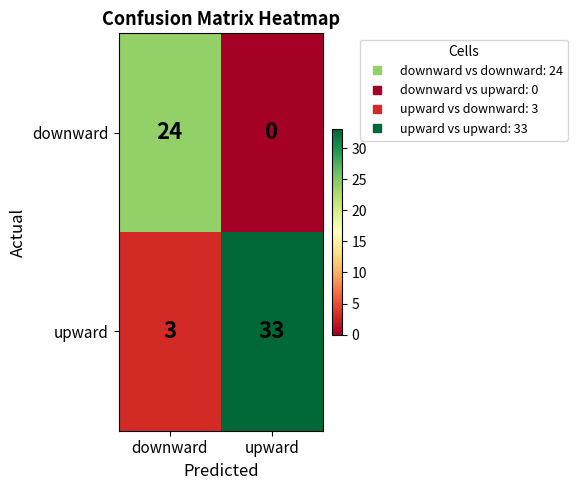

Where is upward nearest to the value 18?

downward